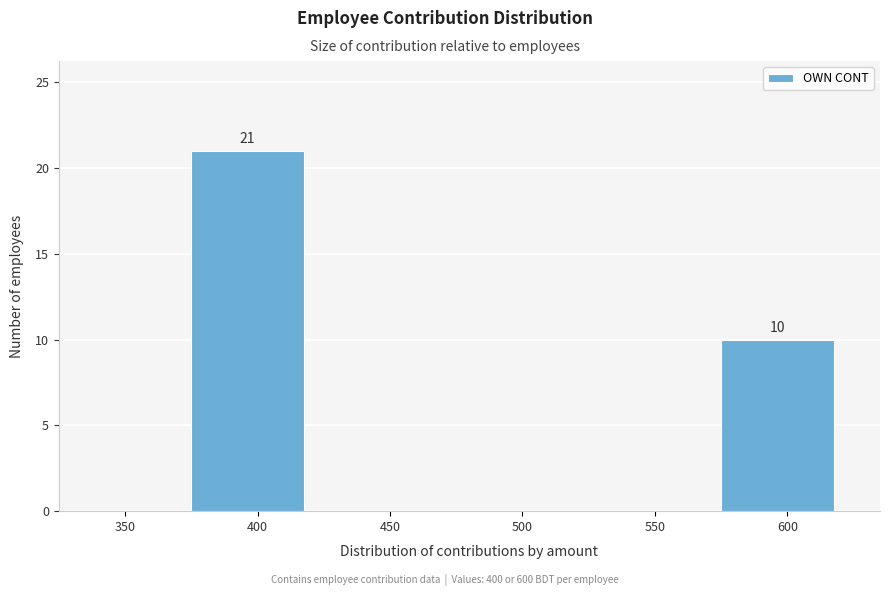

Reading left to right, what are all the values shown in this chart?

350=0	400=21	450=0	500=0	550=0	600=10